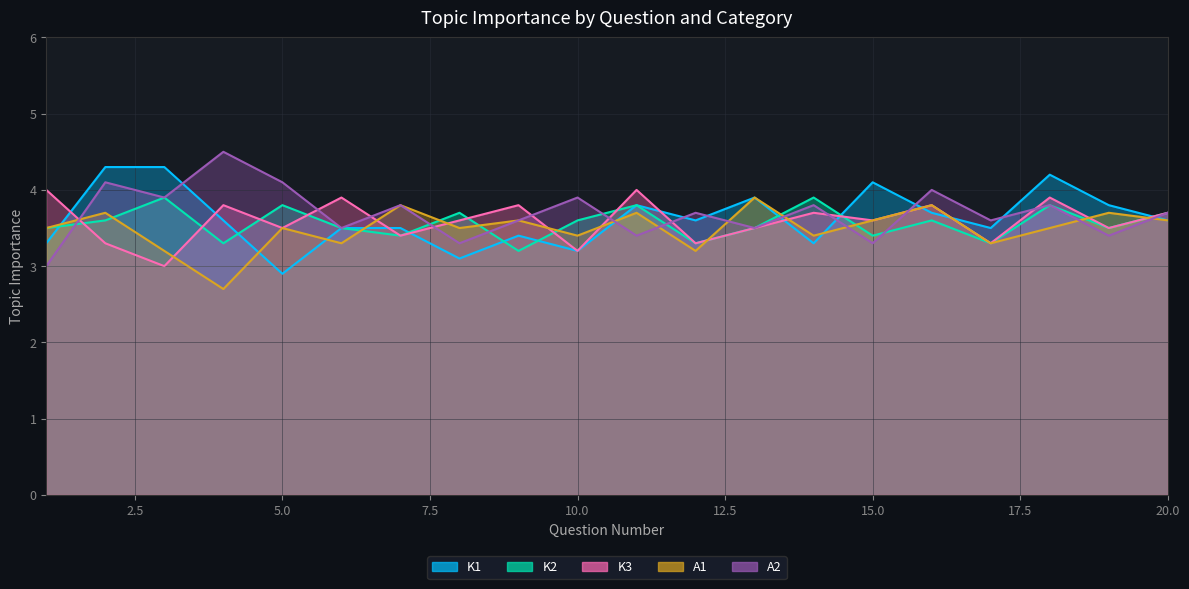

Between 9 and 12, which series saw the biggest shift?

K3